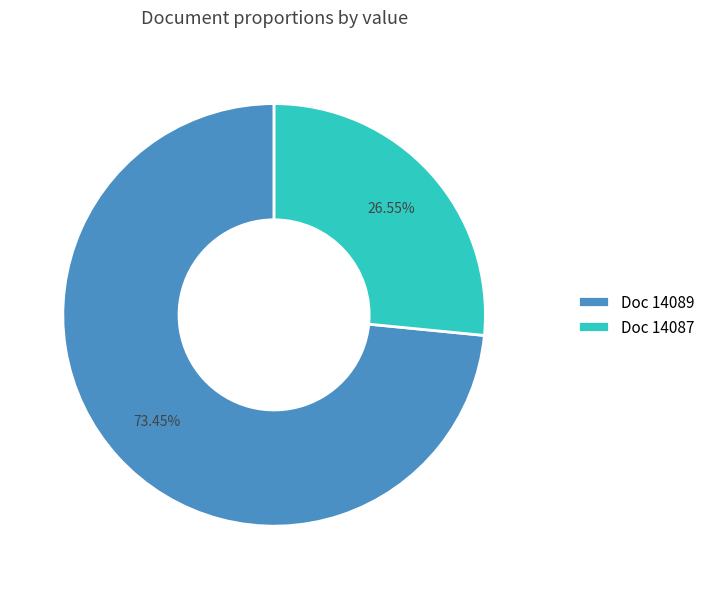

To the nearest percent, what is the difference between the largest and smallest slice percentages?

47%